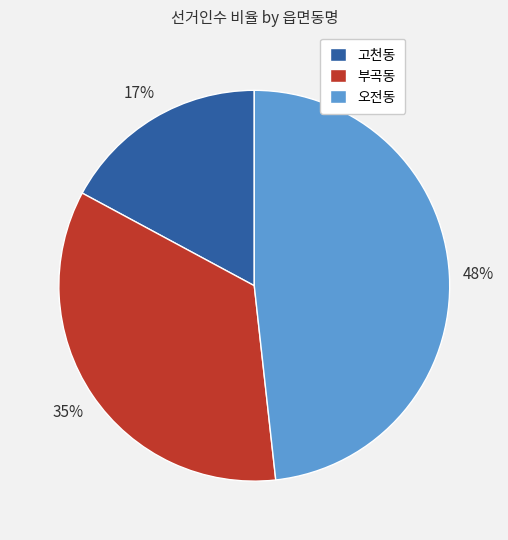

Rank the categories by value from highest to lowest.

오전동, 부곡동, 고천동